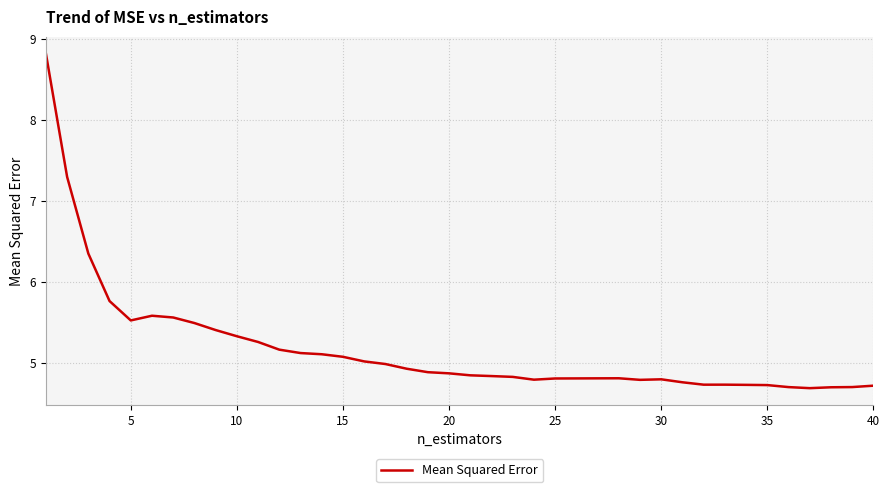

What is the difference between the maximum and minimum values?

4.1